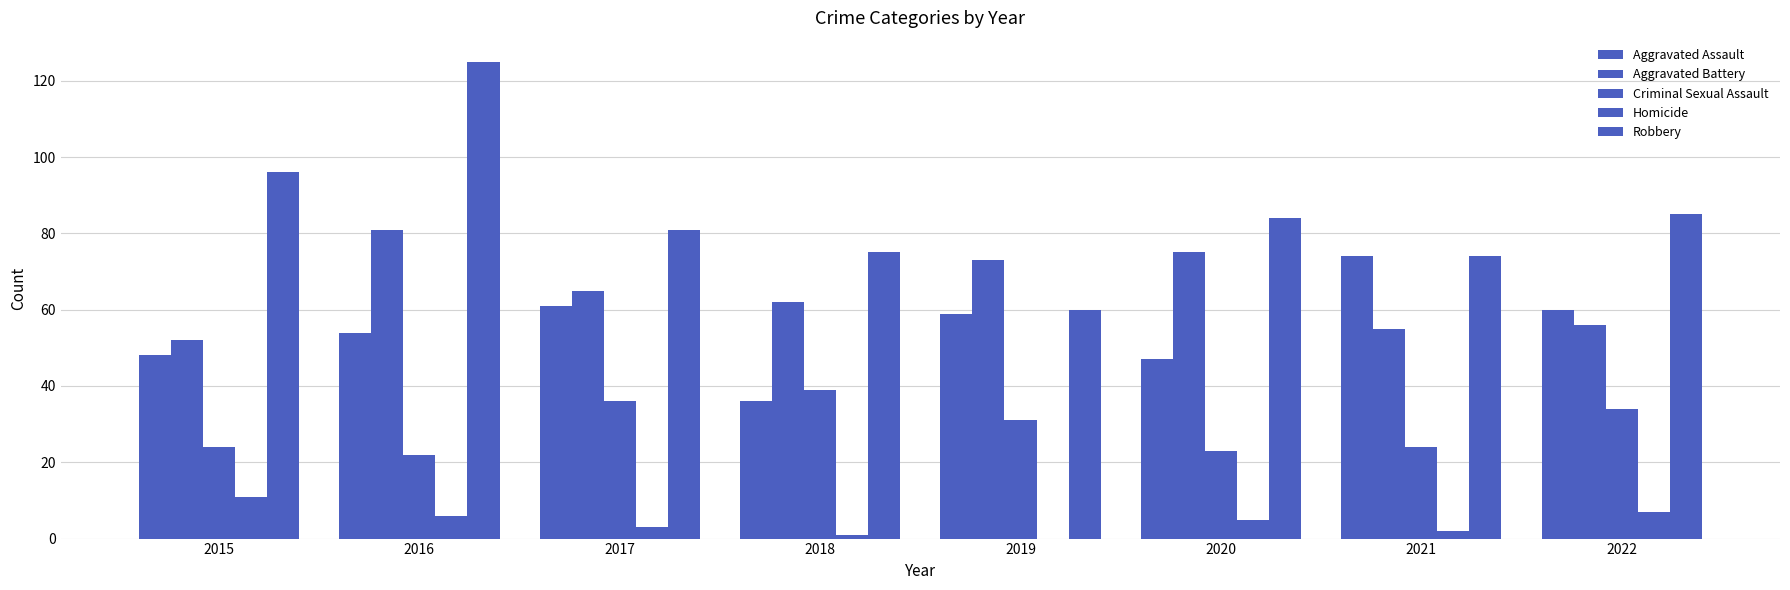

How many distinct data groups are displayed?

5